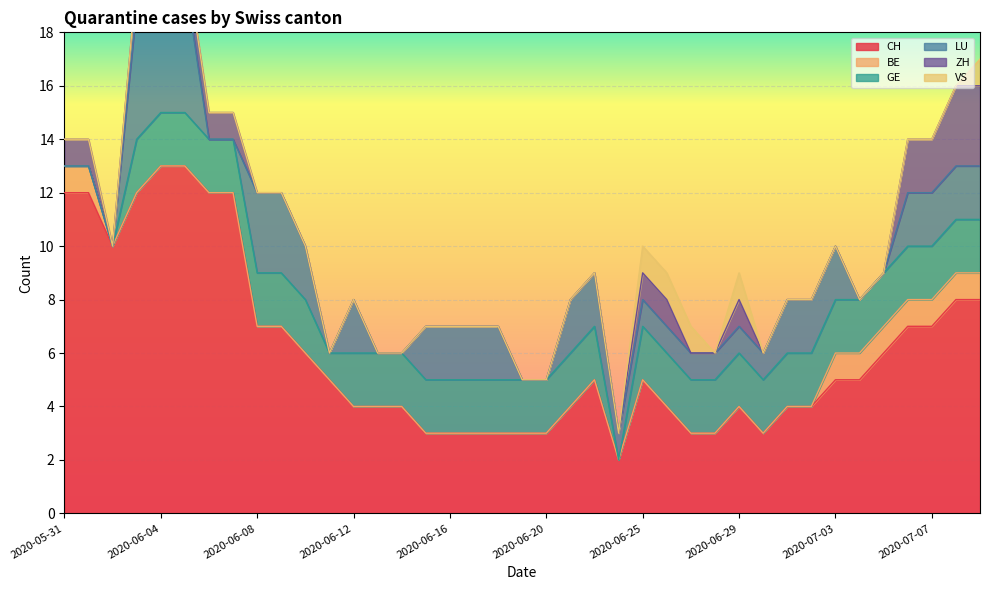

The value of CH at 2020-05-31 is 8. True or false?

False